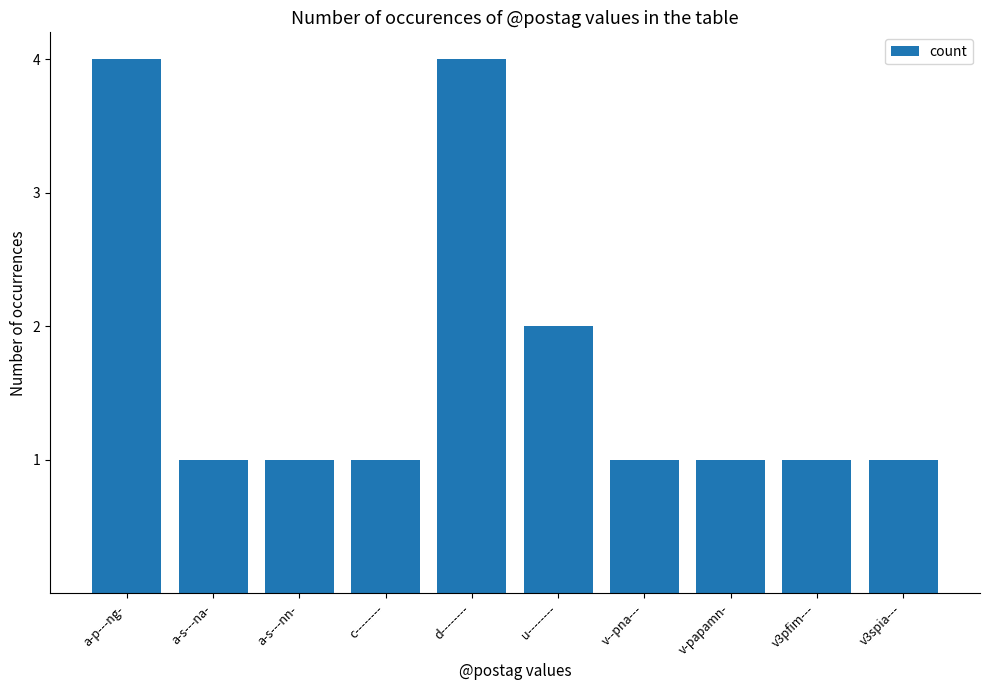

Where is the data nearest to the value 2?

u--------